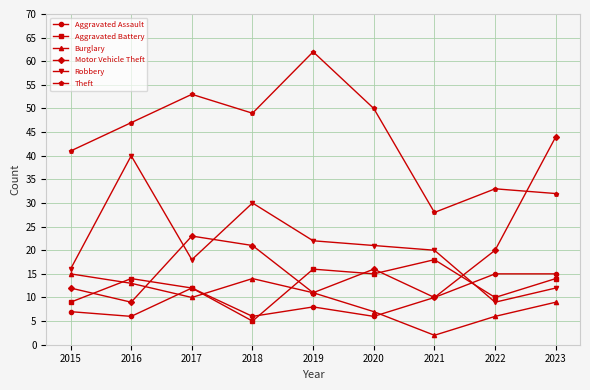

What is the minimum value for Burglary?

2